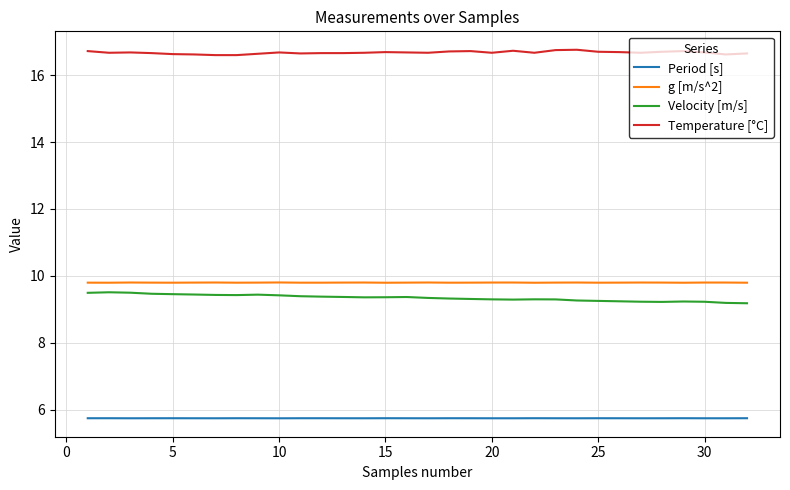

True or false: Temperature [°C] and Velocity [m/s] intersect in this chart.

False